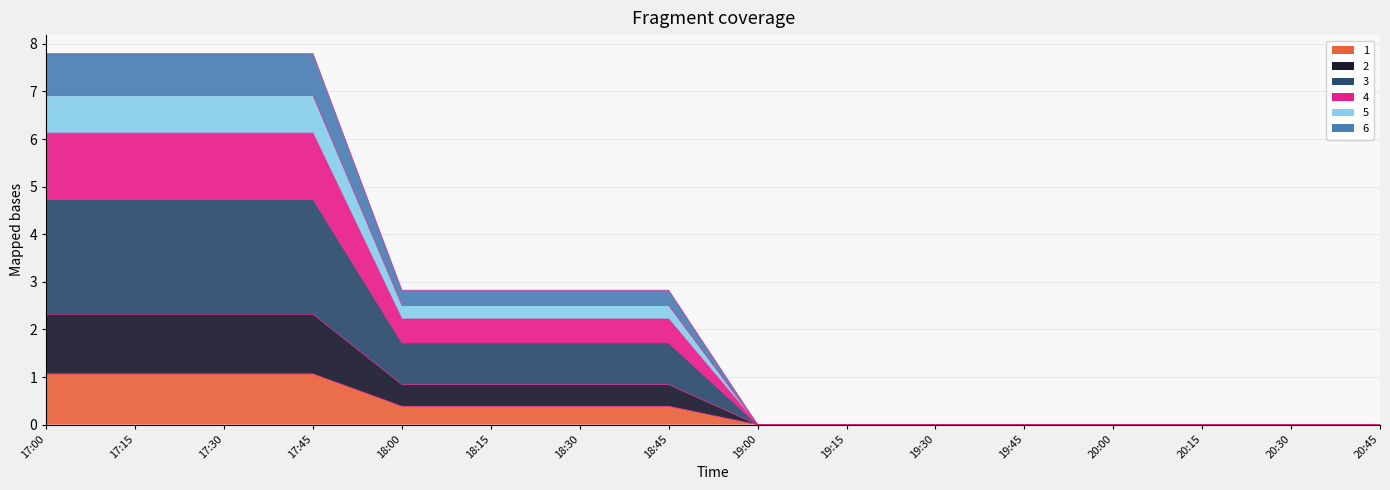

True or false: 6 has more than 2 interior local peaks.

False